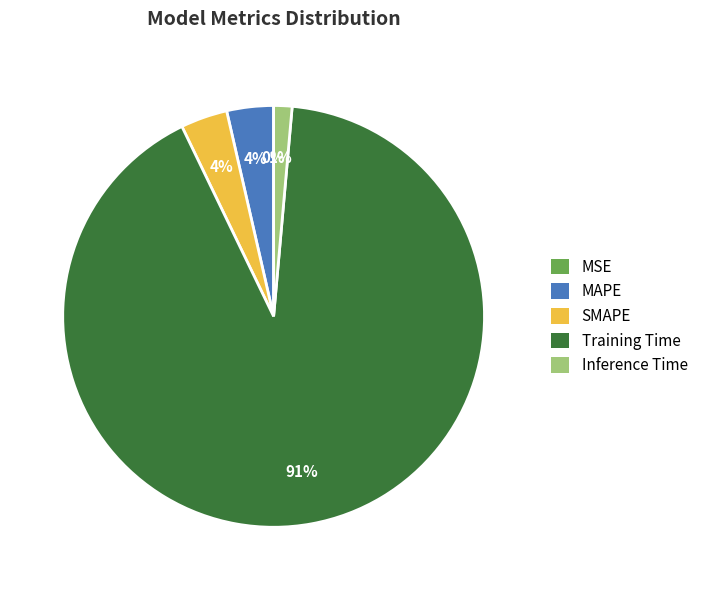

Which slice is the largest?

Training Time